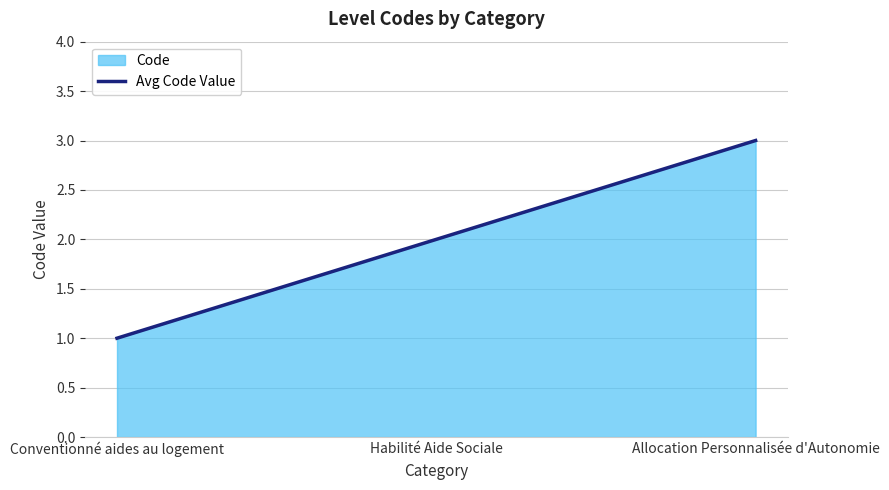

What is the smallest value displayed?

1